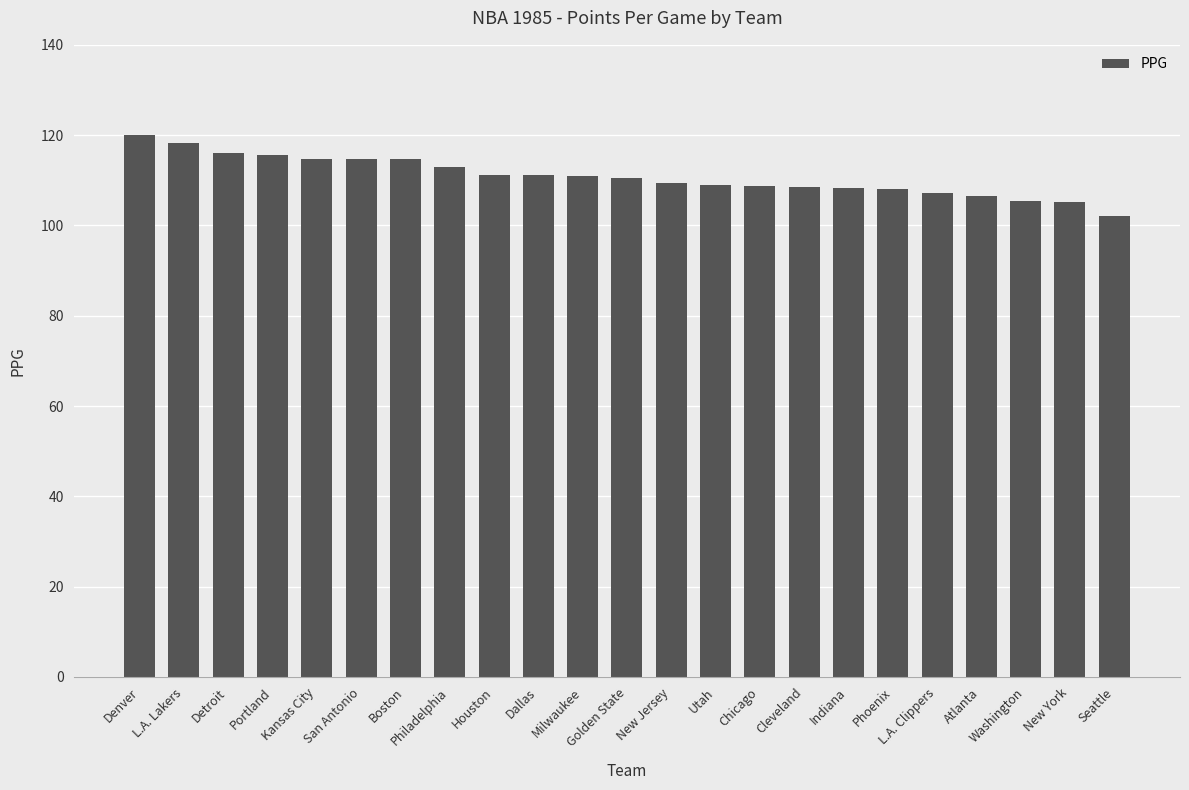

What is the approximate value at Cleveland?

108.6